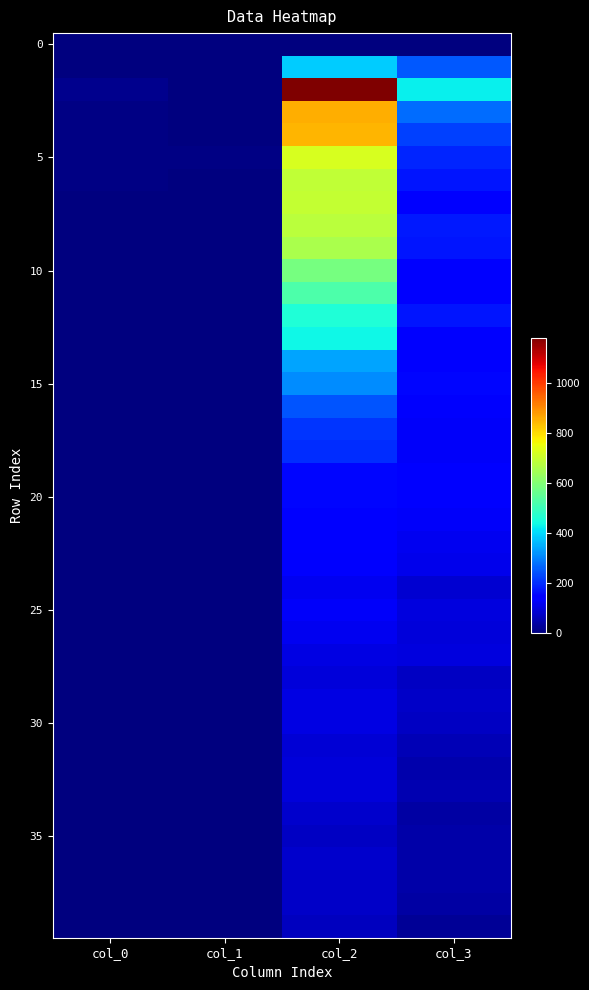

How many data points does each series have?

4